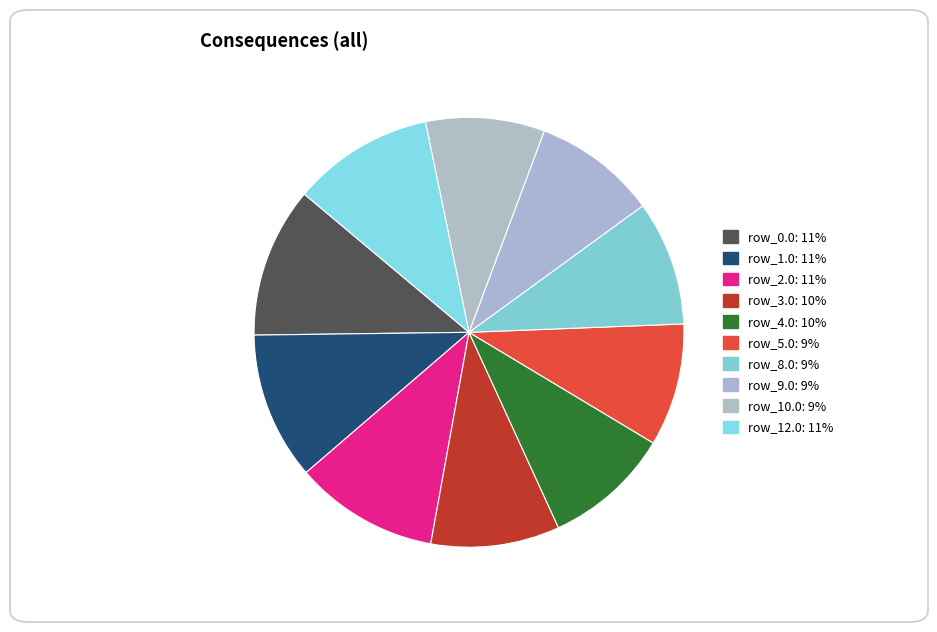

How many slices are in this pie chart?

10